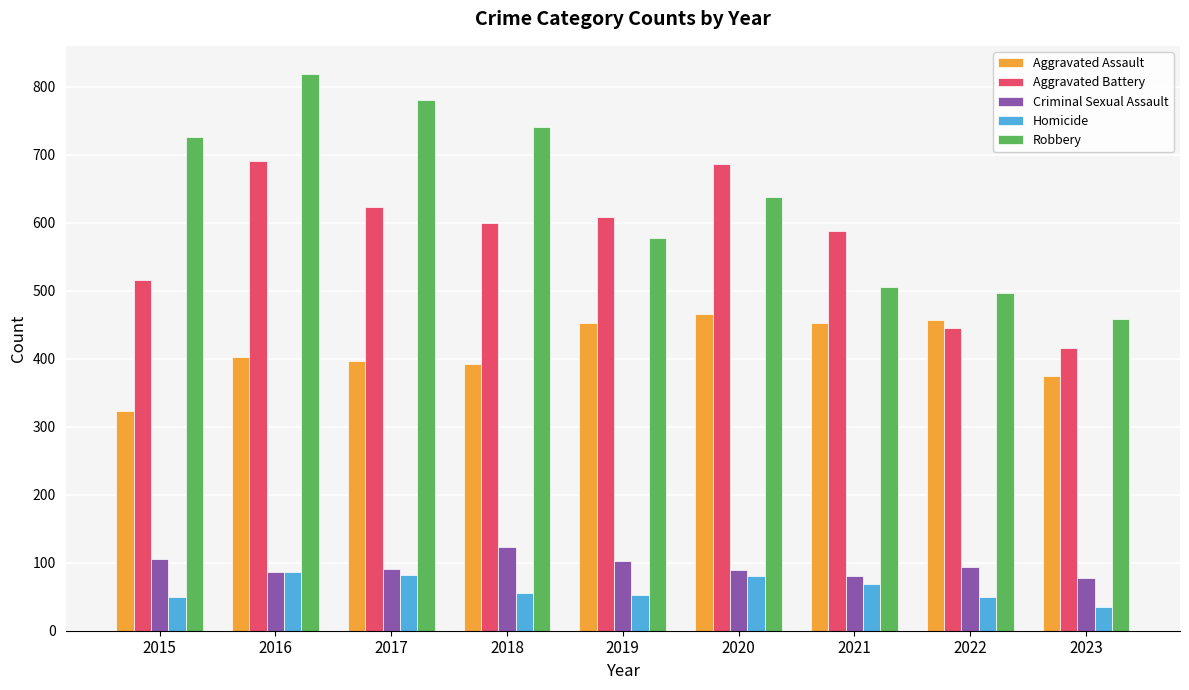

What is the difference between the second highest and minimum values in the Aggravated Battery series?

271